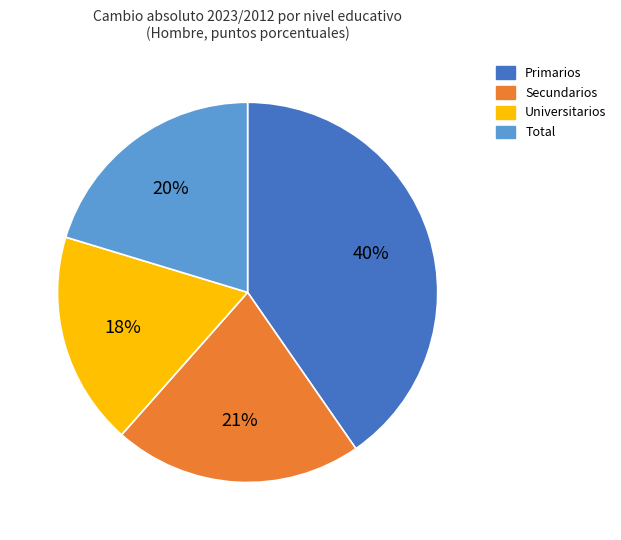

Do Primarios and Secundarios together represent more than half of the pie?

Yes